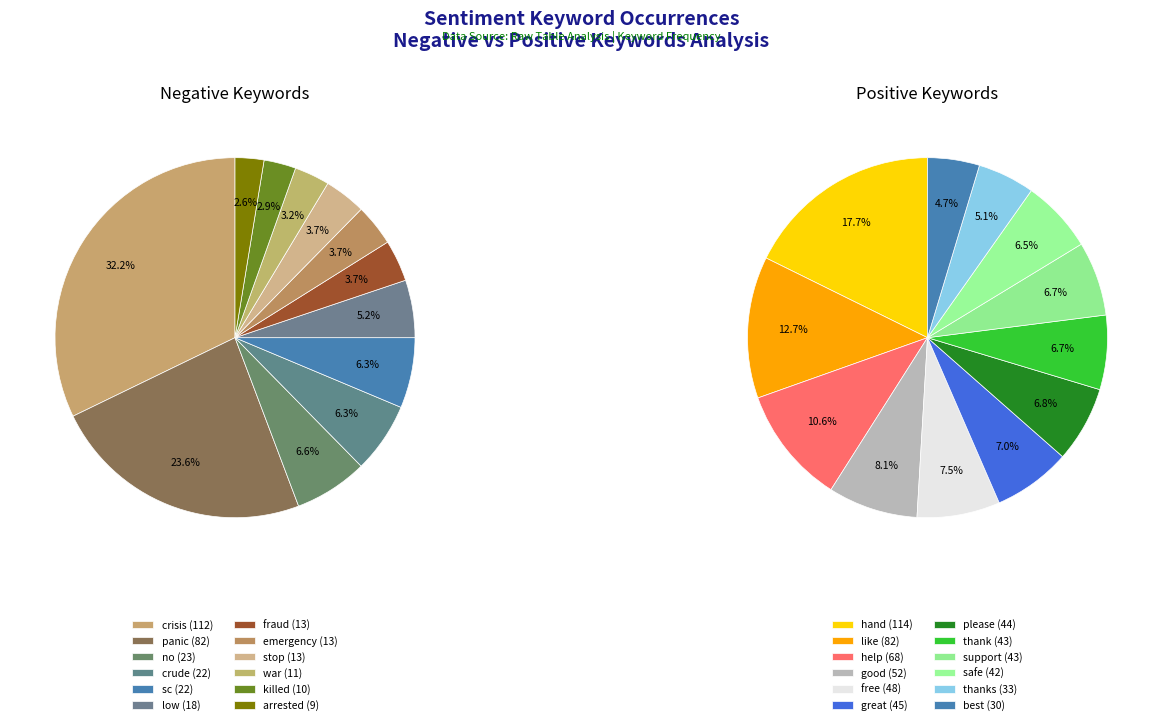

How many segments does this pie chart have?

12